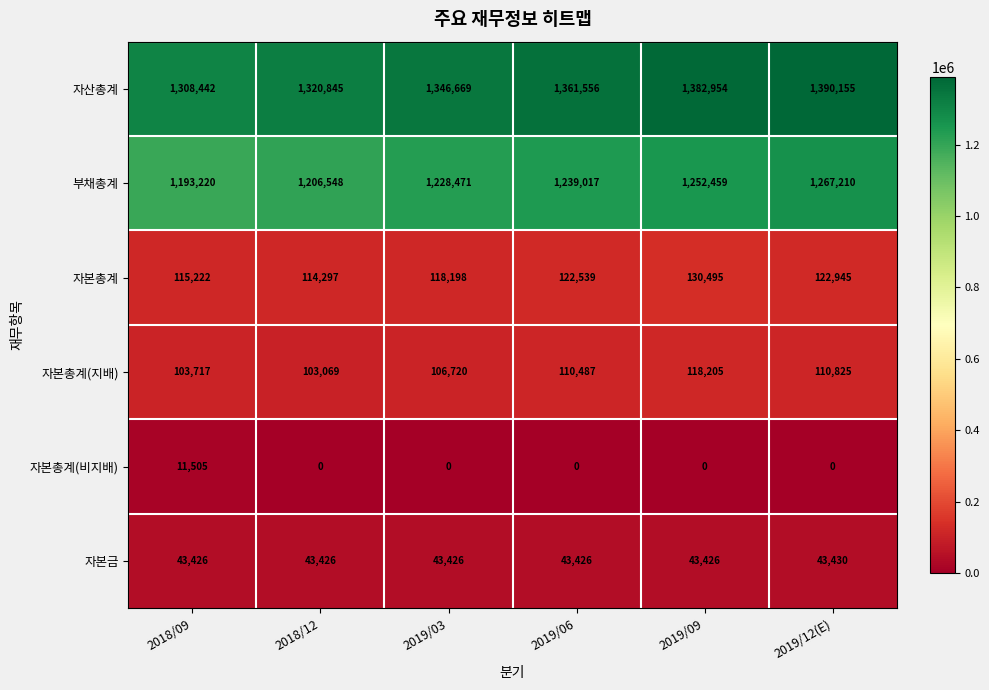

What is the maximum value shown in the chart?

1390155